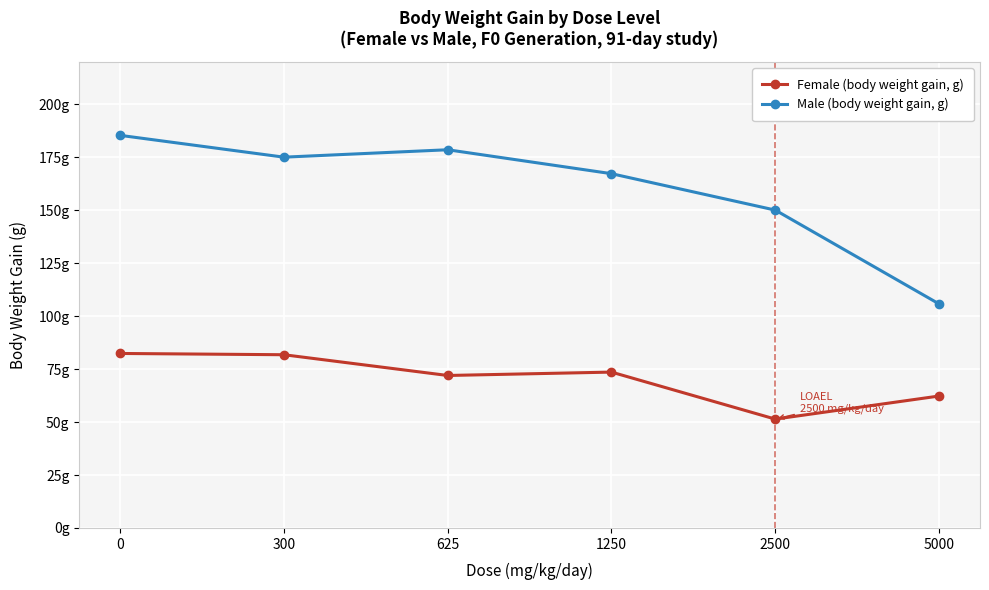

At which category does Male (body weight gain, g) reach its first local valley?

300